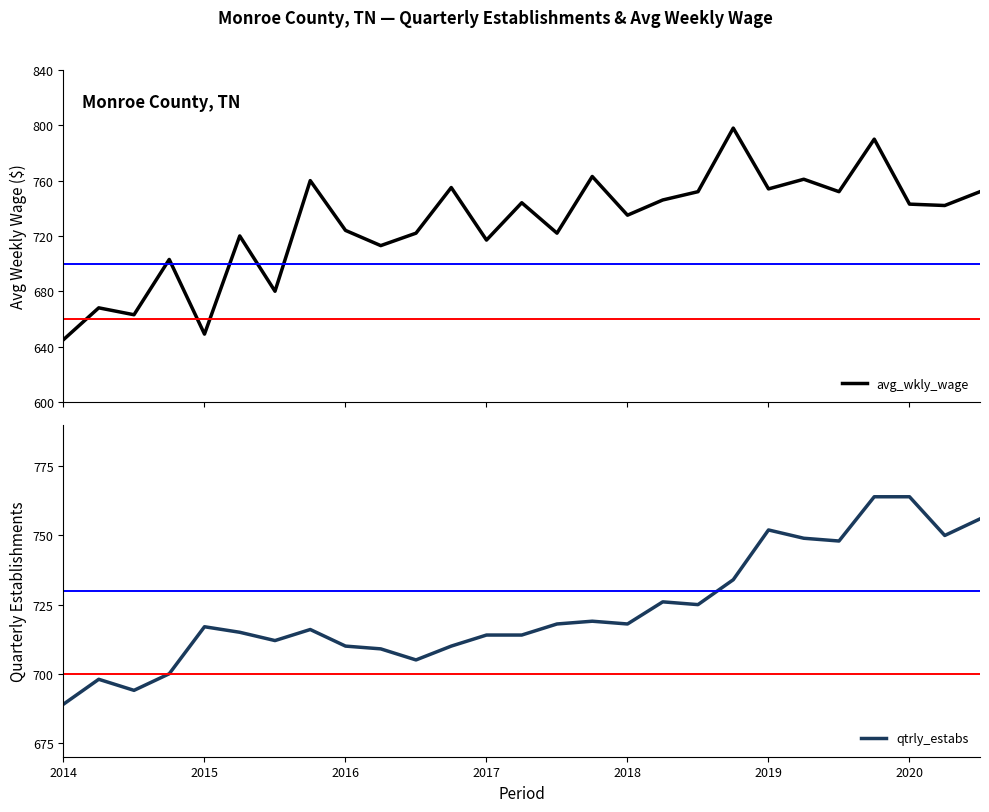

What is the highest value of the avg_wkly_wage series?

798